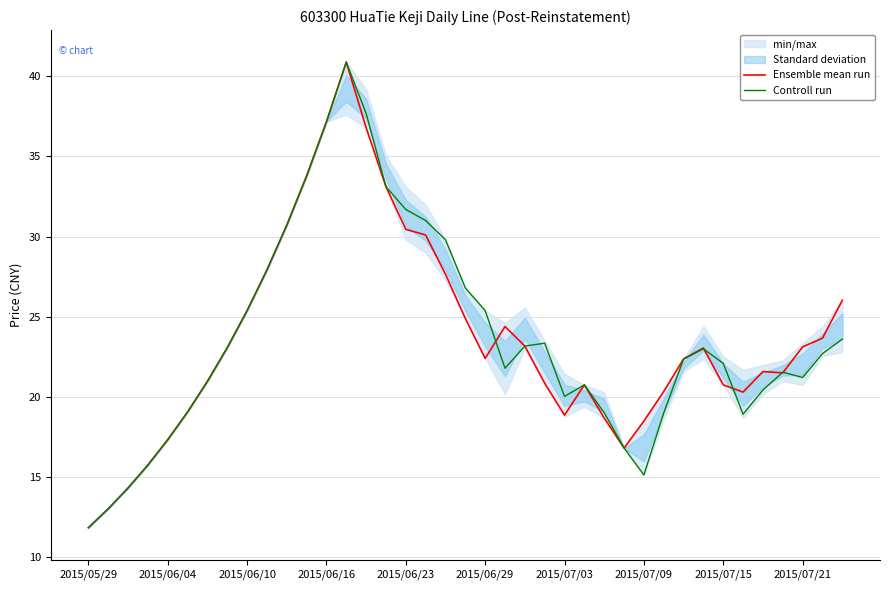

Which category has the lowest value in the Controll run series?

2015/05/29